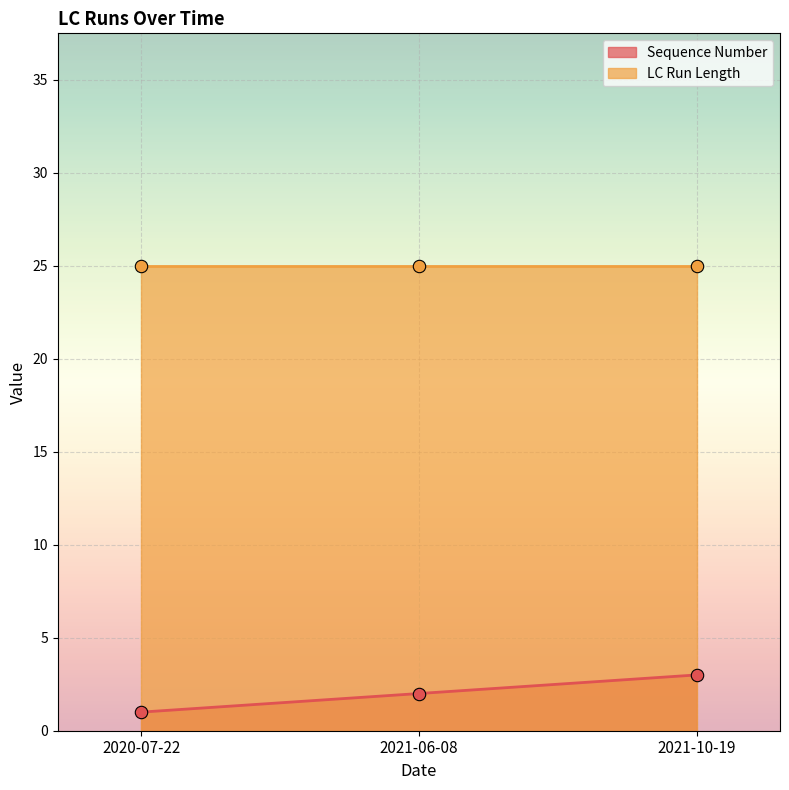

What is the change in value from 2020-07-22 to 2021-10-19?

+2